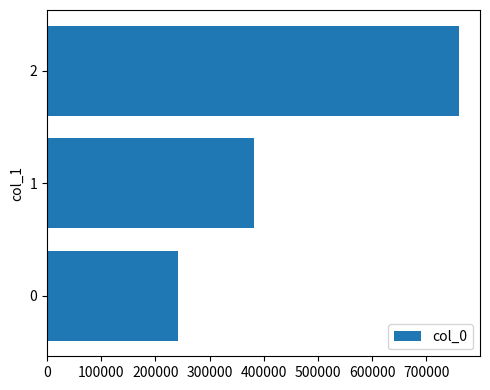

Rank the categories by value from highest to lowest.

2, 1, 0